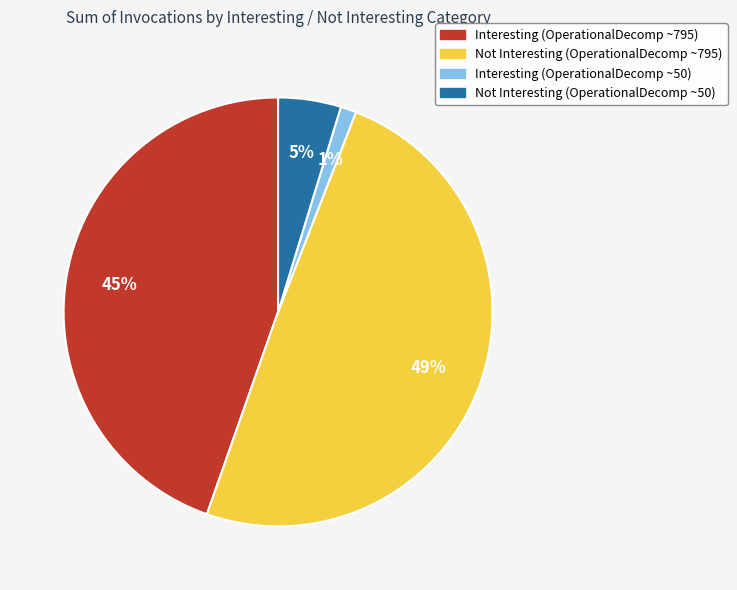

Is there a majority slice in this chart?

No